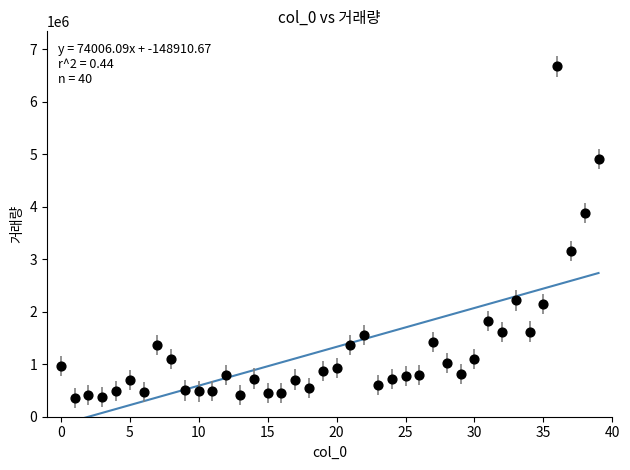

What is the range of Y values (max minus min)?

6313658